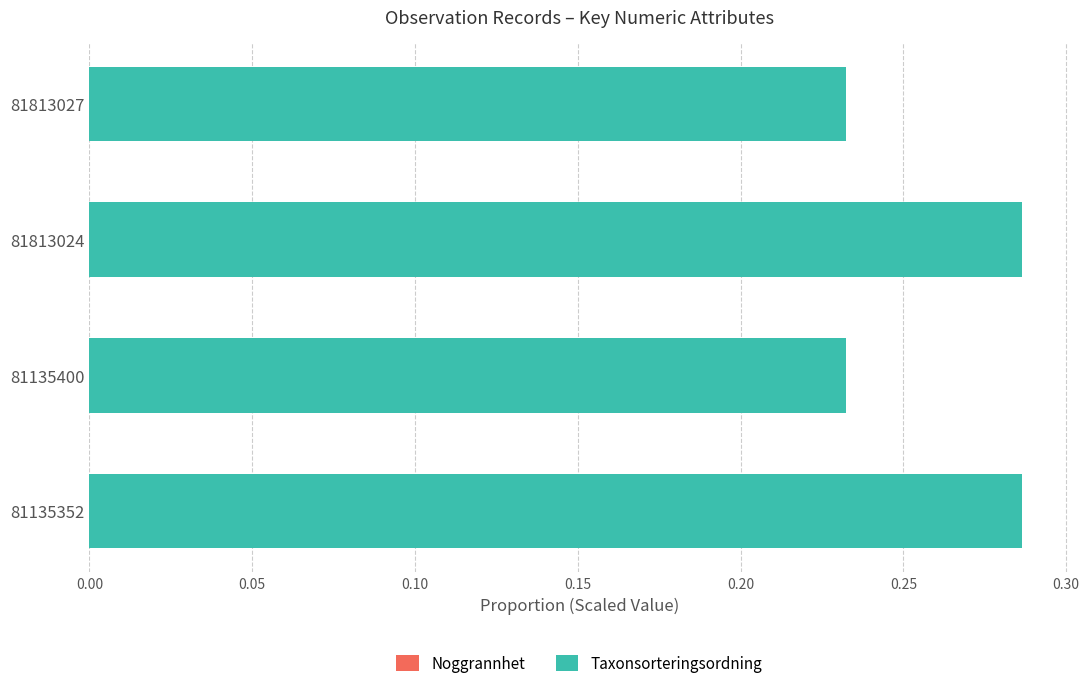

Which series has the largest total across all categories?

Taxonsorteringsordning